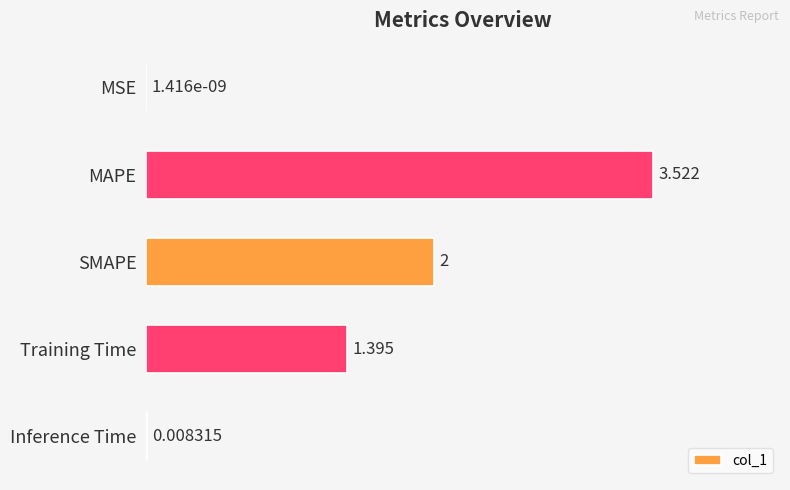

Between SMAPE and MSE, which is larger?

SMAPE